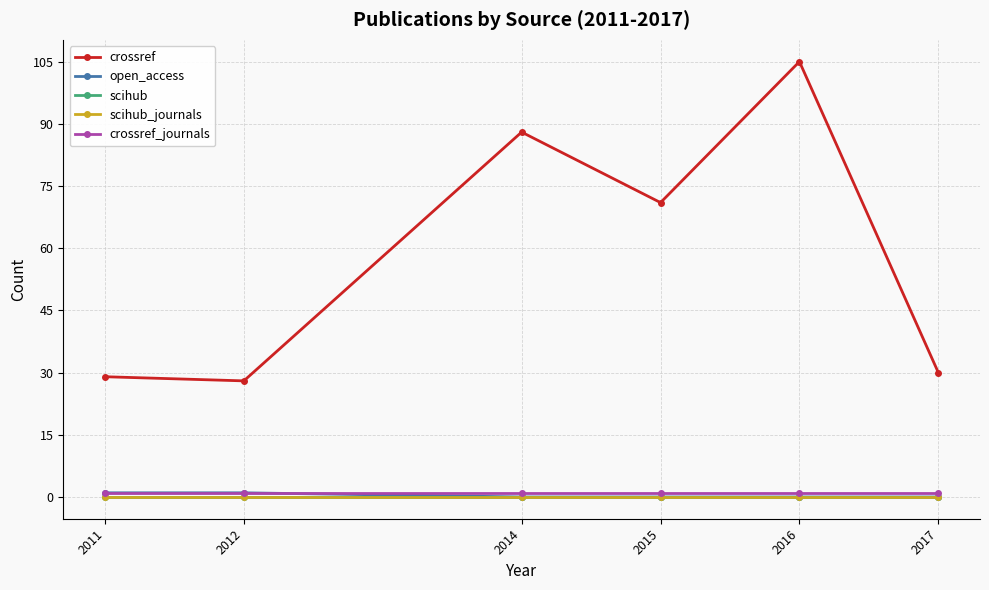

Rank the categories by open_access value from lowest to highest.

2014, 2015, 2016, 2017, 2011, 2012